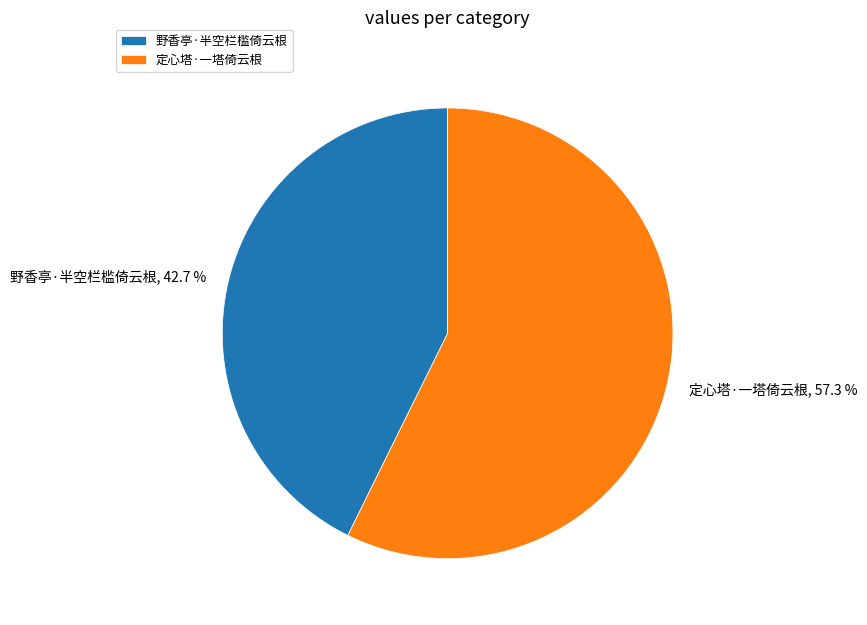

Which slice is the smallest?

野香亭·半空栏槛倚云根